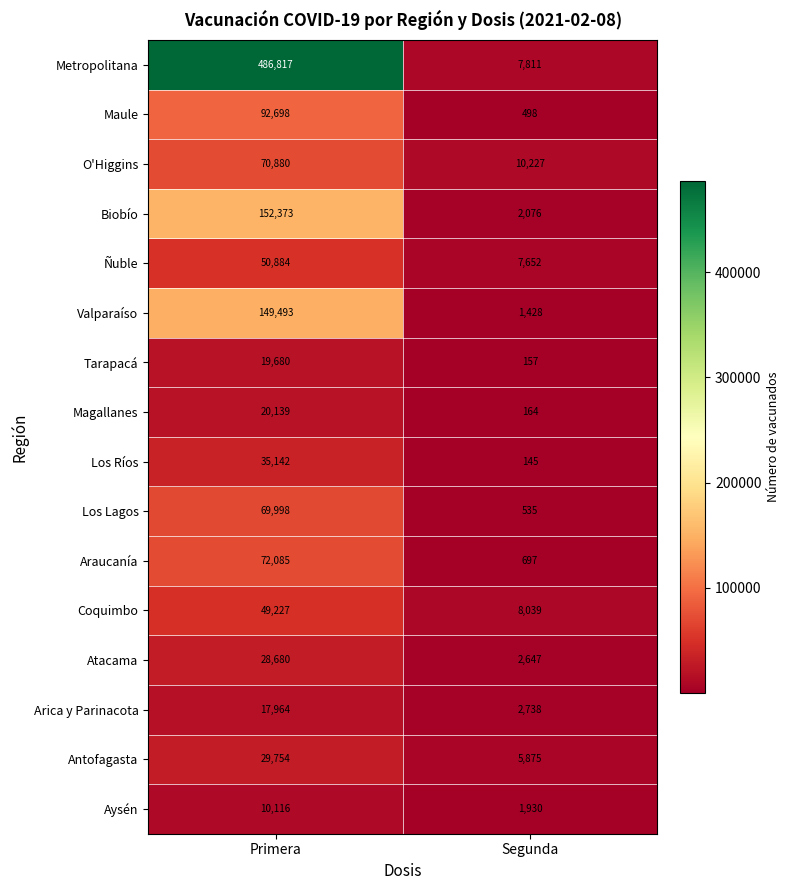

What is the smallest value displayed?

145